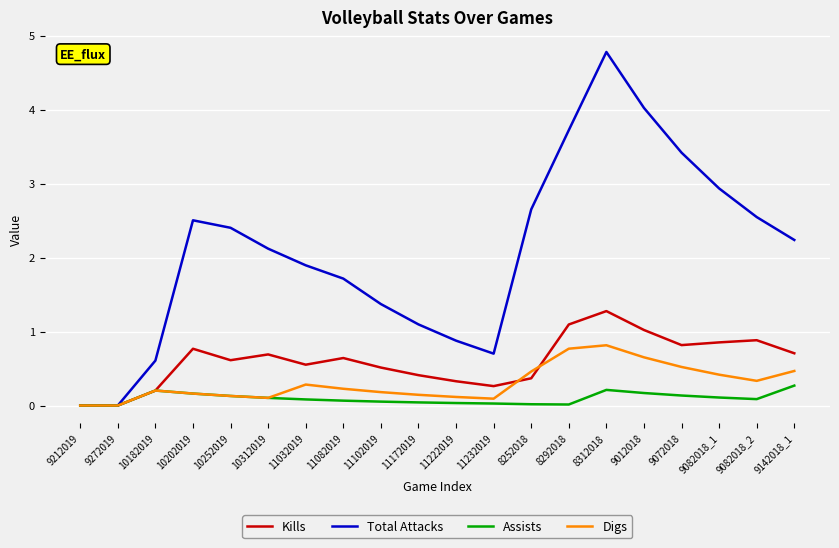

What is the sum of all Assists values?

1.9